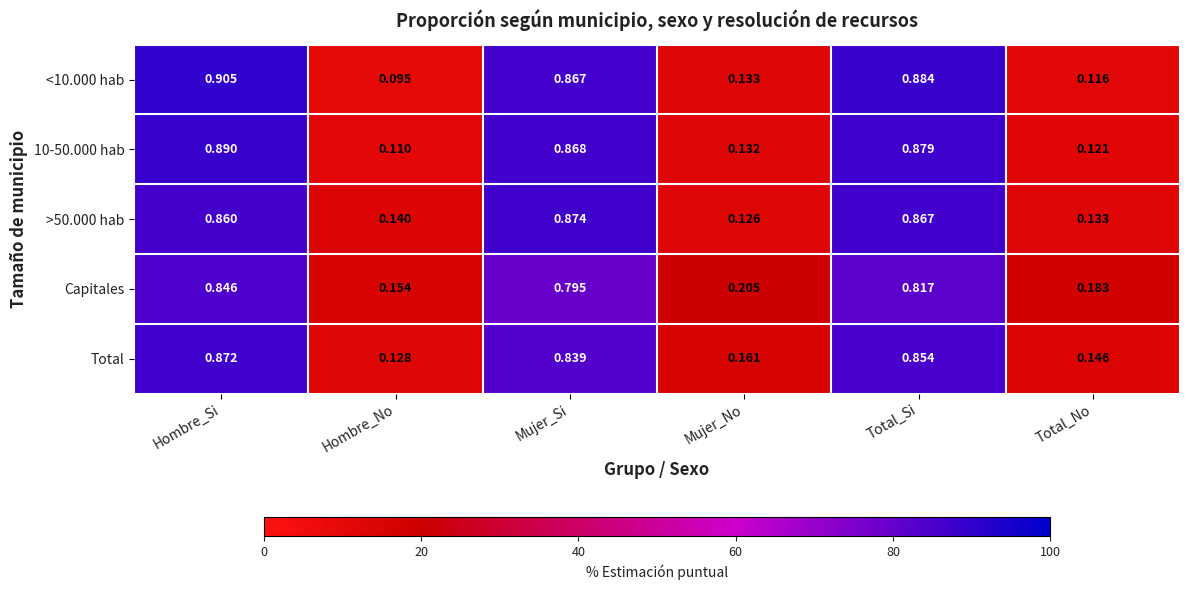

Where is 10-50.000 hab nearest to the value 0?

Hombre_No